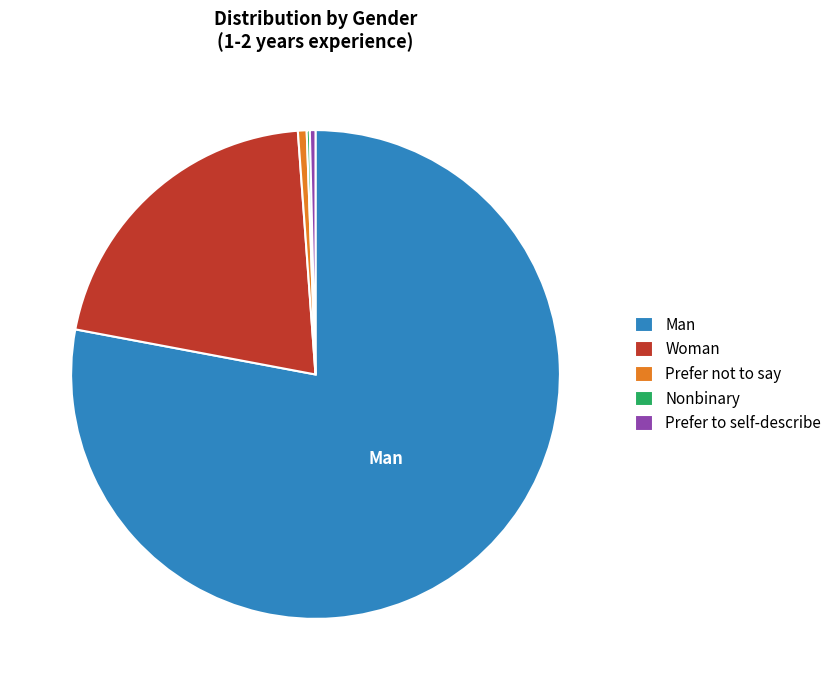

The Prefer not to say slice represents 1% of the pie. True or false?

True